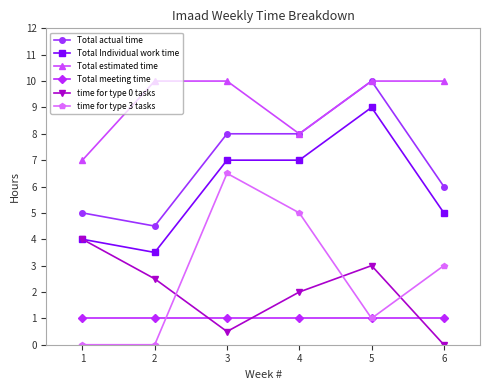

What are all the series names shown in the legend?

Total actual time, Total Individual work time, Total estimated time, Total meeting time, time for type 0 tasks, time for type 3 tasks